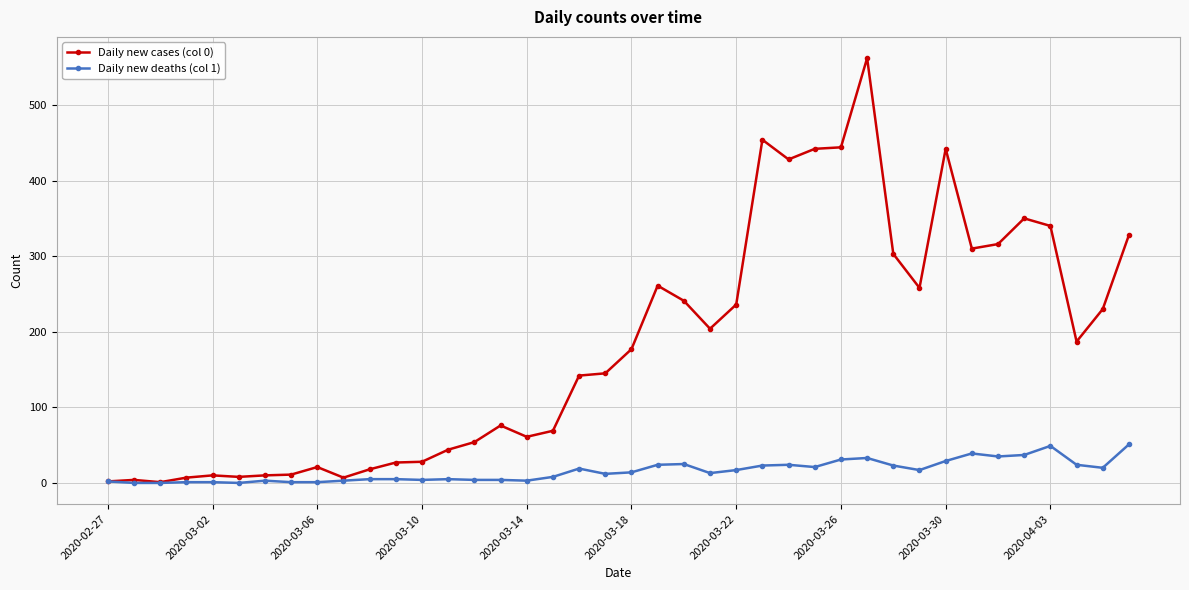

Rank the series by their maximum value, from lowest to highest.

Daily new deaths (col 1), Daily new cases (col 0)